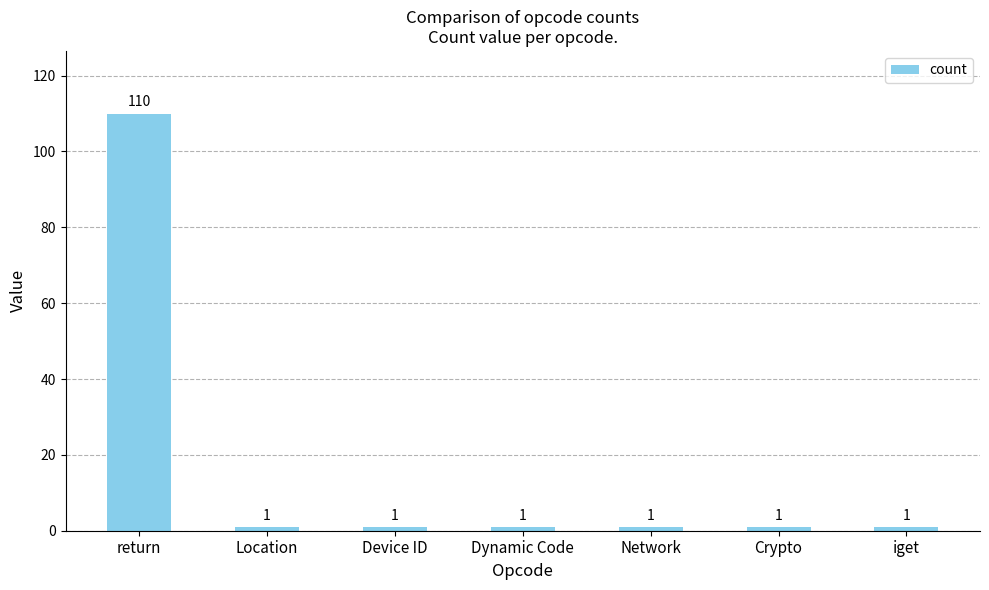

Read the value at Location.

1